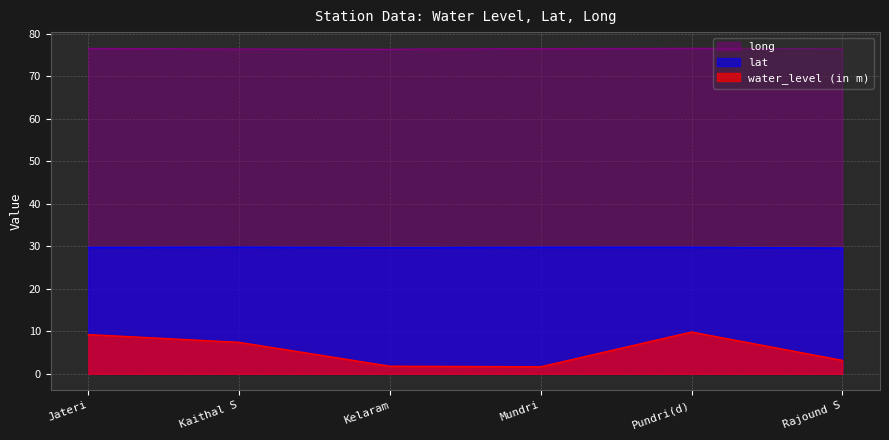

True or false: water_level (in m) has more than 0 points higher than both neighbors.

True